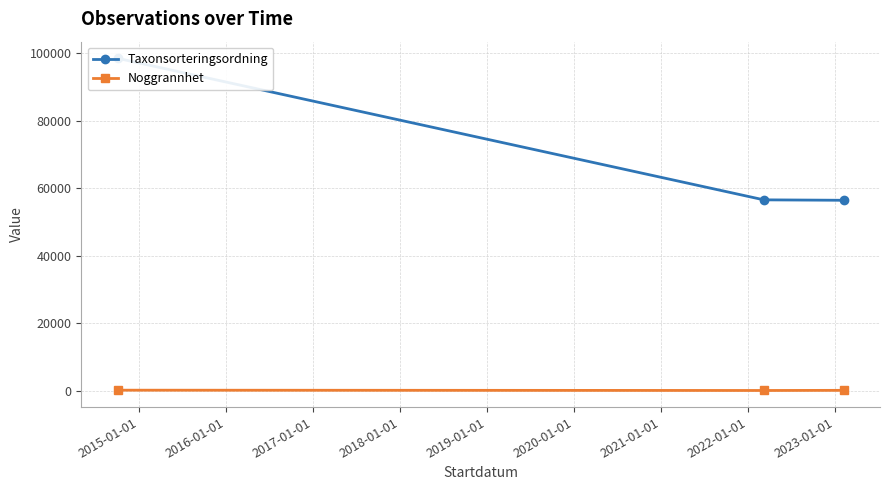

Rank the series by their maximum value, from lowest to highest.

Noggrannhet, Taxonsorteringsordning